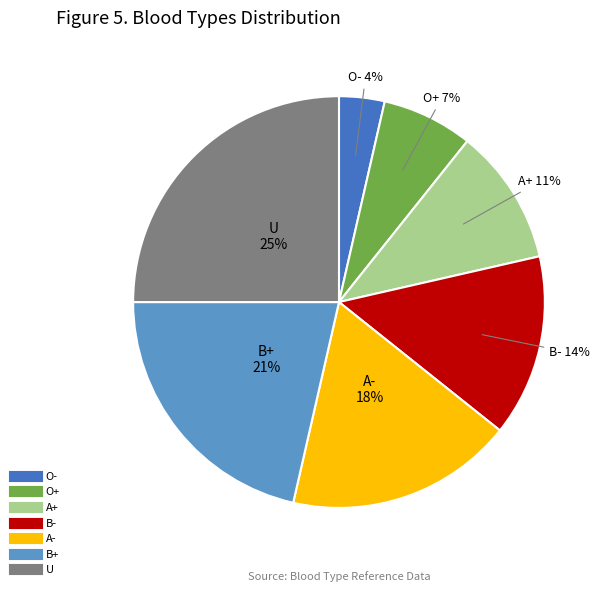

To the nearest percent, what is the difference between the A- and U slice percentages?

7%